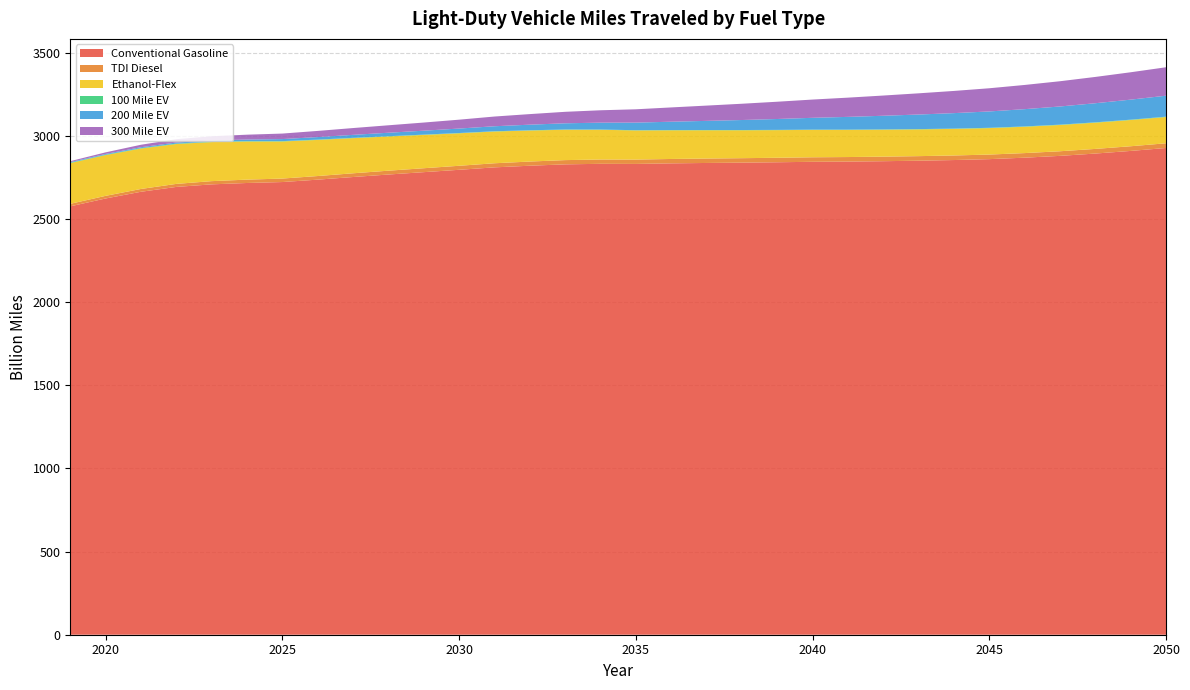

Reading left to right, transcribe all the data shown in this chart.

Conventional Gasoline: 2019=2576.9	2020=2624.1	2021=2664.5	2022=2693.6	2023=2709.0	2024=2717.3	2025=2722.9	2026=2737.4	2027=2753.2	2028=2768.2	2029=2782.4	2030=2796.6	2031=2811.2	2032=2821.1	2033=2829.3	2034=2832.6	2035=2831.9	2036=2835.3	2037=2837.7	2038=2839.7	2039=2842.0	2040=2844.7	2041=2846.0	2042=2848.3	2043=2851.3	2044=2855.3	2045=2860.7	2046=2869.5	2047=2880.4	2048=2894.3	2049=2910.2	2050=2927.8
TDI Diesel: 2019=15.1	2020=15.8	2021=16.9	2022=18.2	2023=19.4	2024=20.2	2025=21.0	2026=21.7	2027=22.4	2028=23.1	2029=23.6	2030=24.2	2031=24.7	2032=25.1	2033=25.5	2034=25.9	2035=26.1	2036=26.4	2037=26.6	2038=26.8	2039=27.0	2040=27.2	2041=27.3	2042=27.4	2043=27.4	2044=27.5	2045=27.5	2046=27.6	2047=27.8	2048=27.9	2049=28.1	2050=28.3
Ethanol-Flex: 2019=244.8	2020=245.1	2021=243.2	2022=239.9	2023=235.1	2024=229.3	2025=223.0	2026=217.1	2027=211.3	2028=205.7	2029=200.3	2030=195.4	2031=190.9	2032=186.6	2033=182.6	2034=178.9	2035=175.4	2036=172.5	2037=170.1	2038=168.0	2039=166.2	2040=164.7	2041=163.3	2042=162.0	2043=160.9	2044=159.9	2045=159.1	2046=158.5	2047=158.0	2048=157.8	2049=157.8	2050=157.9
100 Mile EV: 2019=2.4	2020=2.4	2021=2.4	2022=2.4	2023=2.3	2024=2.2	2025=2.1	2026=2.0	2027=1.9	2028=1.8	2029=1.8	2030=1.7	2031=1.6	2032=1.5	2033=1.5	2034=1.4	2035=1.4	2036=1.4	2037=1.4	2038=1.5	2039=1.5	2040=1.5	2041=1.6	2042=1.7	2043=1.7	2044=1.8	2045=1.8	2046=1.9	2047=2.0	2048=2.0	2049=2.1	2050=2.1
200 Mile EV: 2019=3.7	2020=4.5	2021=5.5	2022=6.5	2023=7.8	2024=9.6	2025=12.3	2026=15.1	2027=18.0	2028=20.8	2029=23.7	2030=26.8	2031=30.1	2032=33.7	2033=37.4	2034=41.4	2035=45.6	2036=50.2	2037=55.0	2038=60.2	2039=65.5	2040=71.1	2041=76.7	2042=82.2	2043=87.7	2044=93.0	2045=98.4	2046=103.9	2047=109.3	2048=114.9	2049=120.5	2050=126.1
300 Mile EV: 2019=5.6	2020=9.5	2021=14.8	2022=20.0	2023=24.8	2024=29.2	2025=33.2	2026=37.0	2027=40.9	2028=44.8	2029=48.9	2030=53.4	2031=58.4	2032=63.6	2033=69.0	2034=74.5	2035=80.1	2036=86.0	2037=91.9	2038=97.9	2039=103.8	2040=109.8	2041=115.7	2042=121.6	2043=127.5	2044=133.5	2045=139.4	2046=145.6	2047=151.8	2048=158.2	2049=164.6	2050=171.1